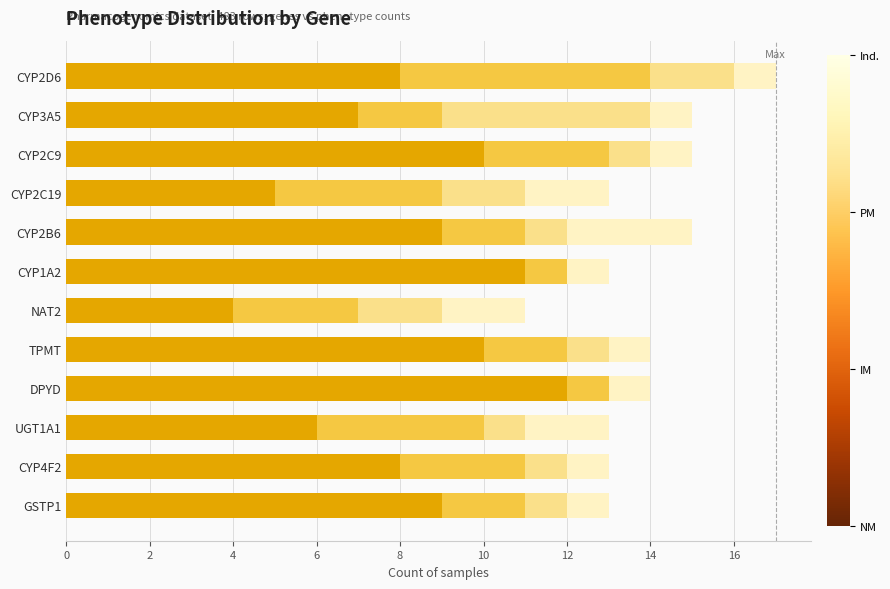

At which category is the sum across all series the highest?

CYP2D6